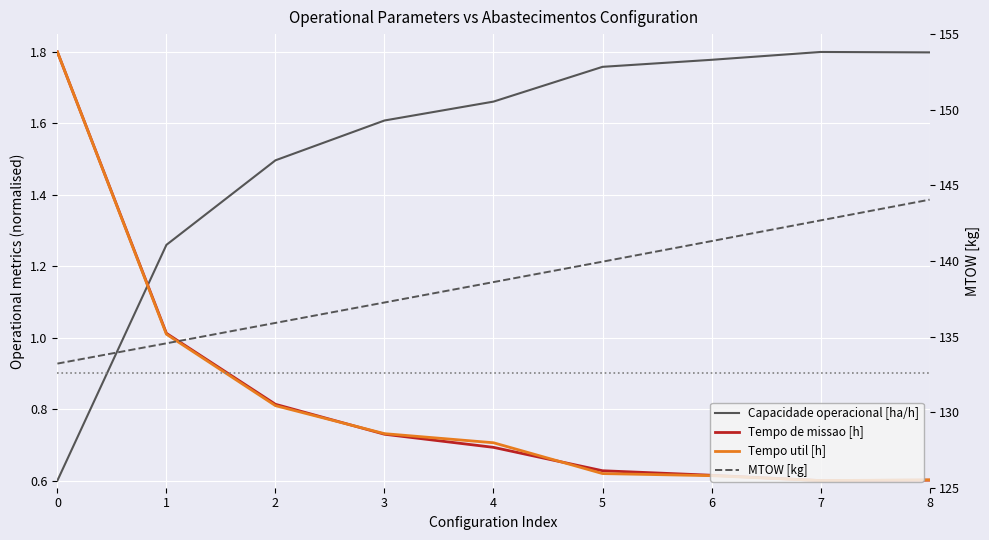

How many intersections are there between Capacidade operacional [ha/h] and Tempo de missao [h]?

1